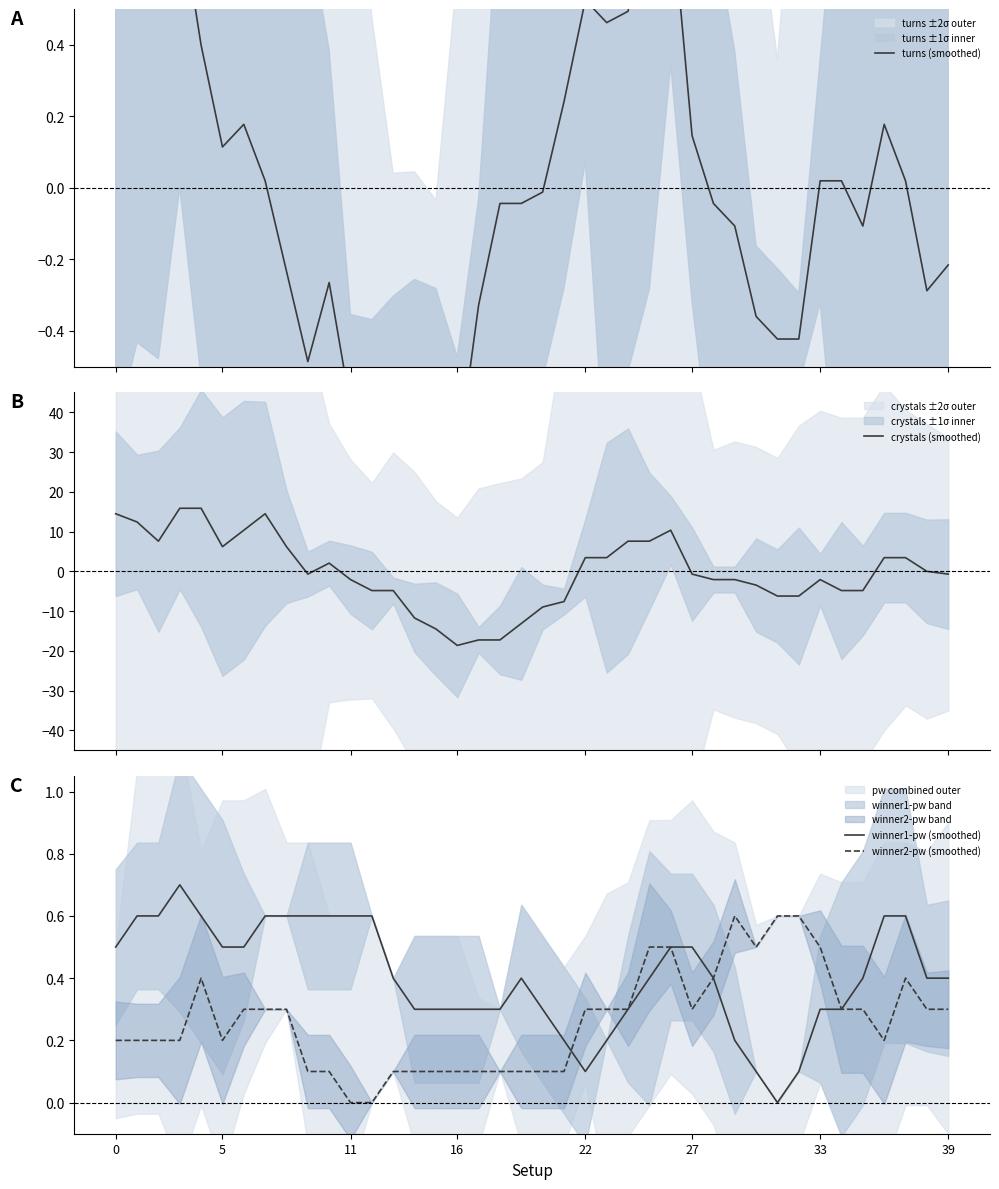

What is the value of the turns (smoothed) point at the 31st from the left?

-0.4